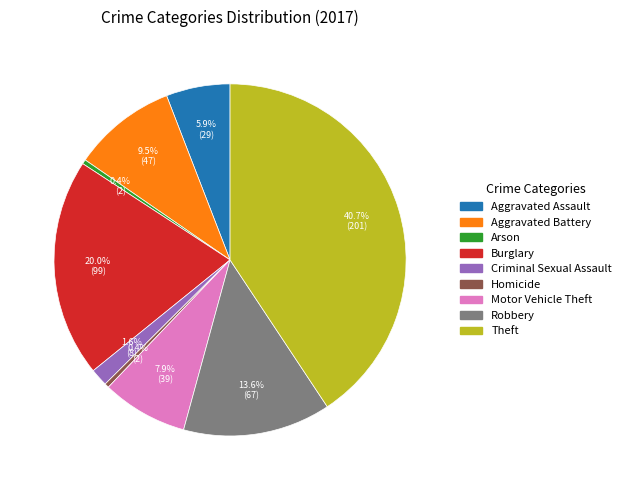

How many segments does this pie chart have?

9